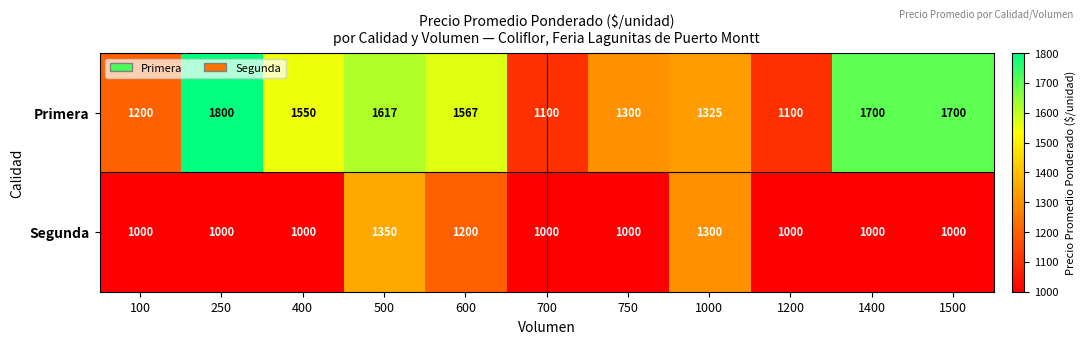

At 1500, list the series in order from largest to smallest.

Primera, Segunda